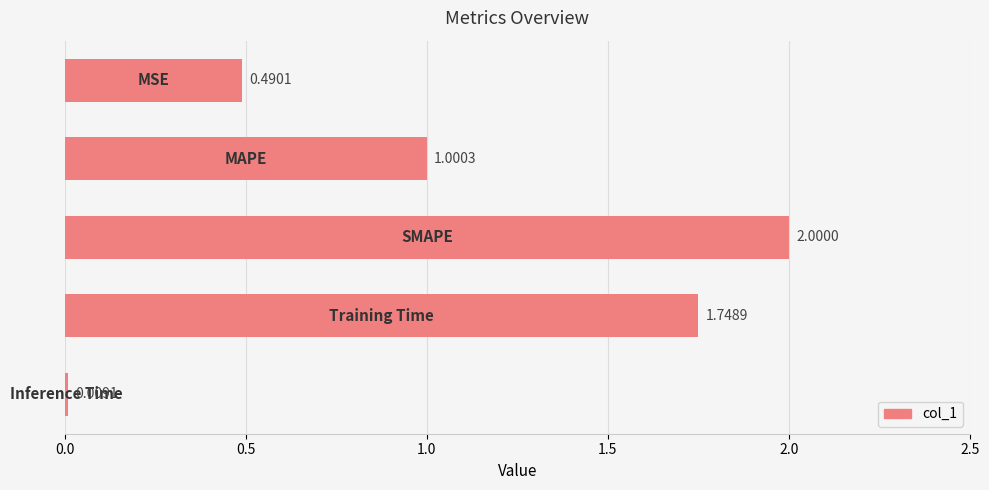

What is the difference between the maximum and second lowest values?

1.5